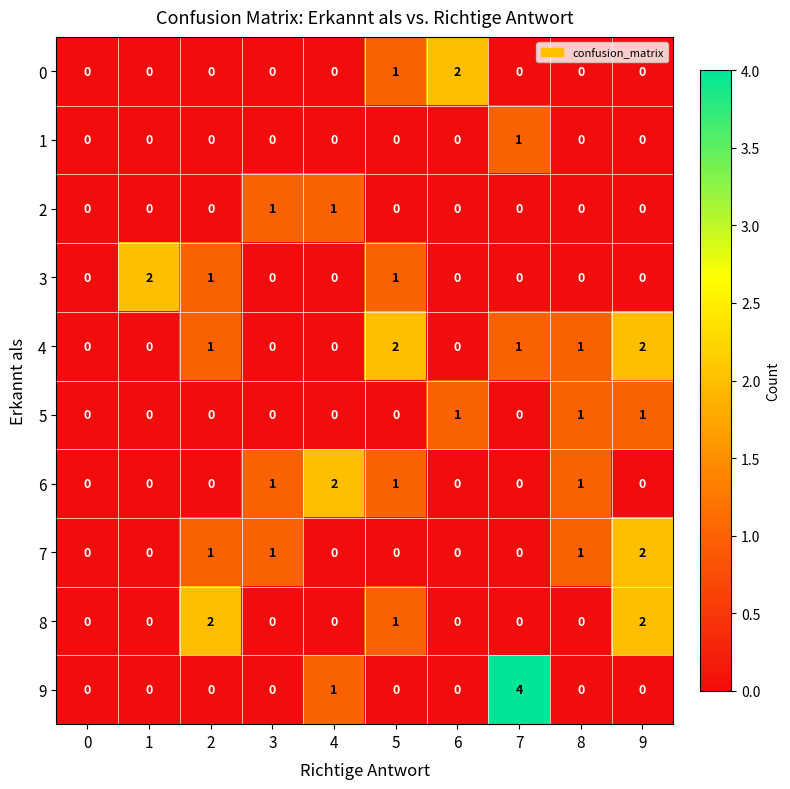

How many values in 9 are above zero?

2